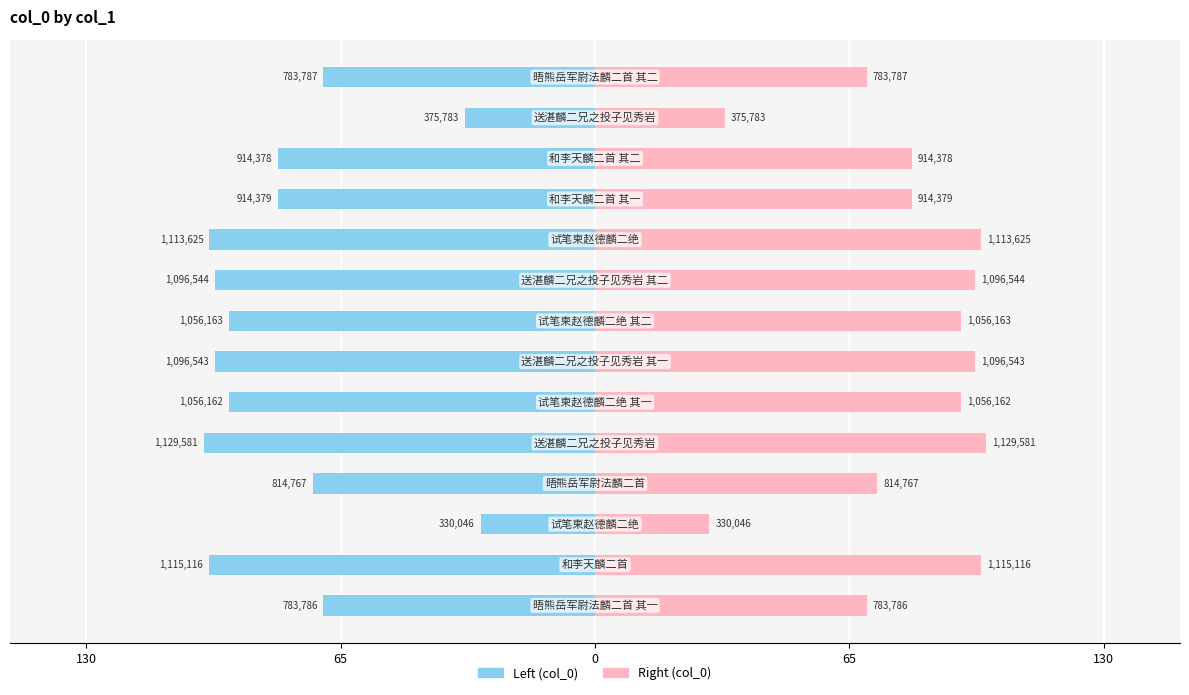

What is the difference between the second highest and second lowest values in the col_0 (left) series?

65.5